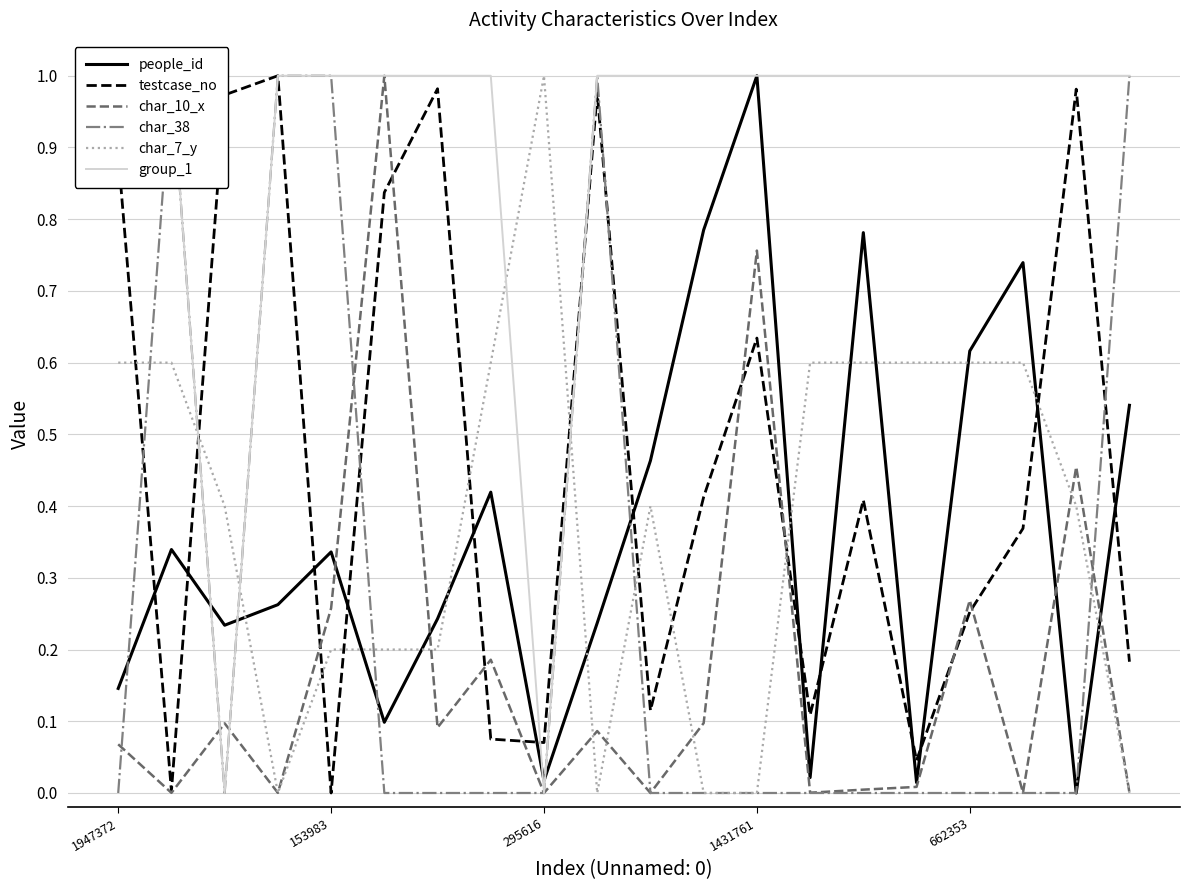

List the series in order of their peak value, highest first.

people_id, testcase_no, char_10_x, char_38, char_7_y, group_1